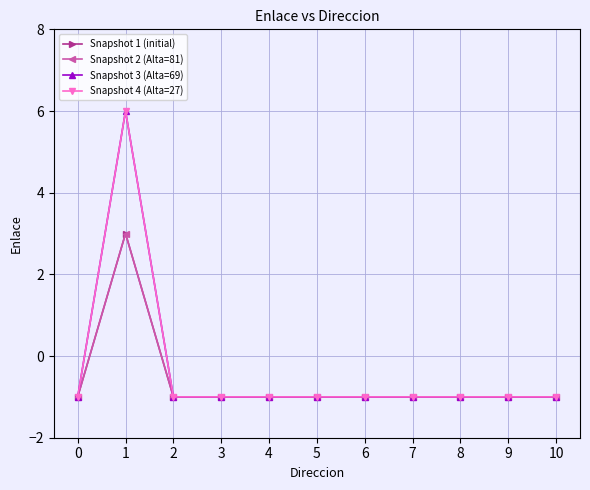

How many values in Snapshot 4 (Alta=27) are below zero?

10